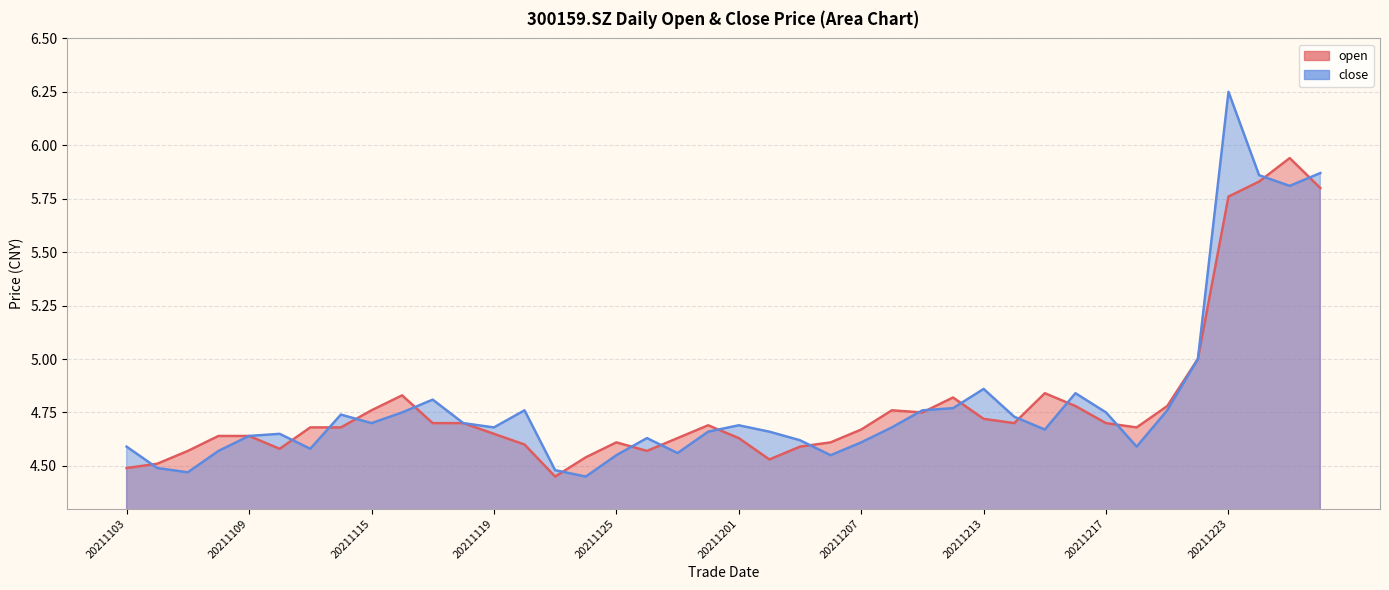

List the series in order of their peak value, highest first.

close_line, open_line